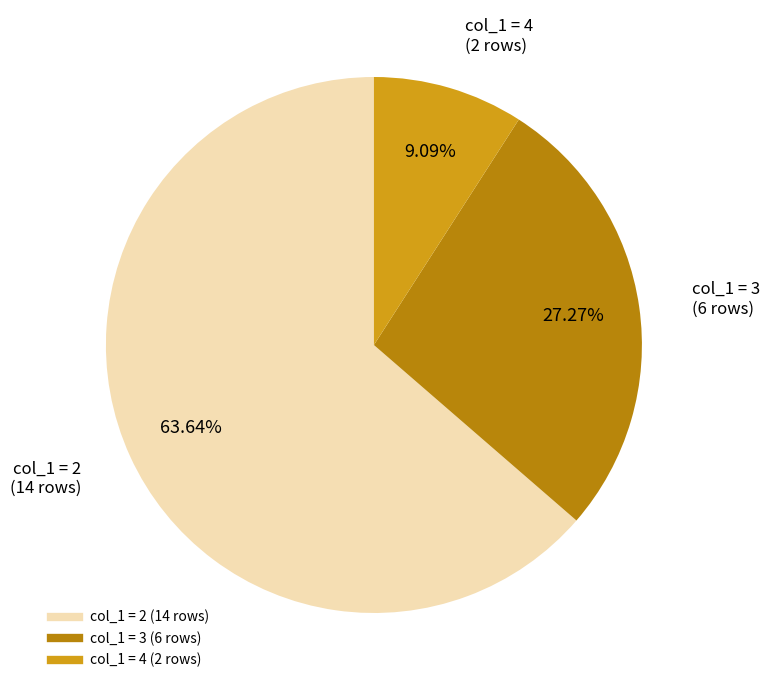

Is there a majority slice in this chart?

Yes